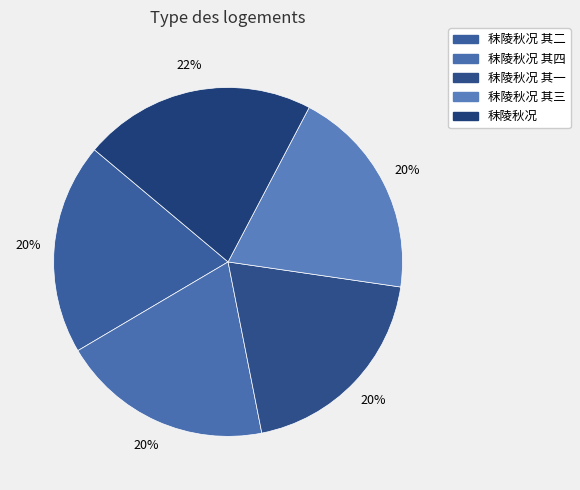

How many segments does this pie chart have?

5